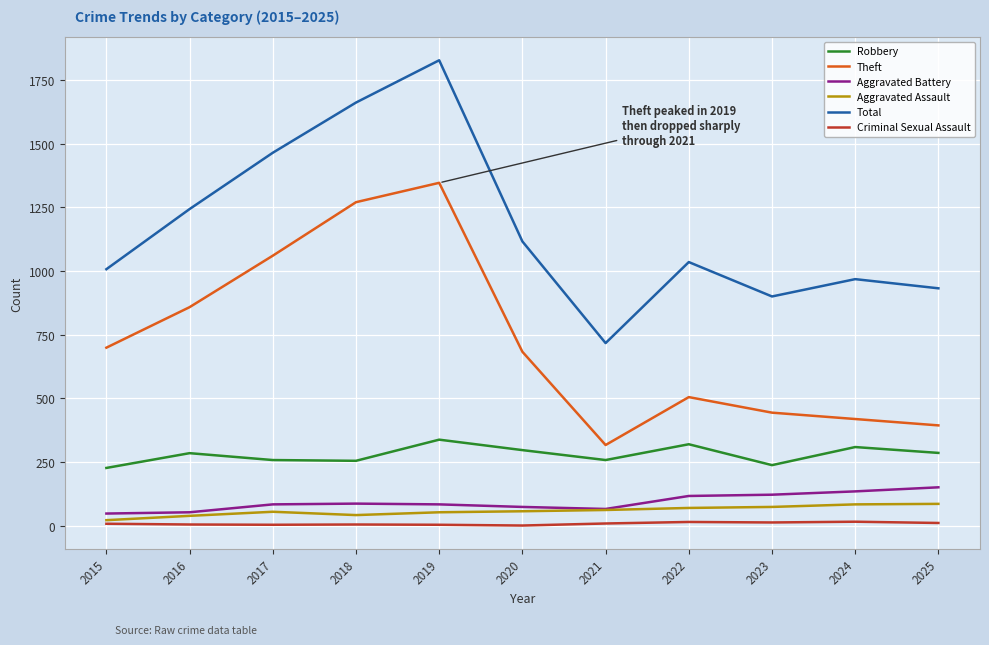

Rank the series by their maximum value, from lowest to highest.

Criminal Sexual Assault, Aggravated Assault, Aggravated Battery, Robbery, Theft, Total